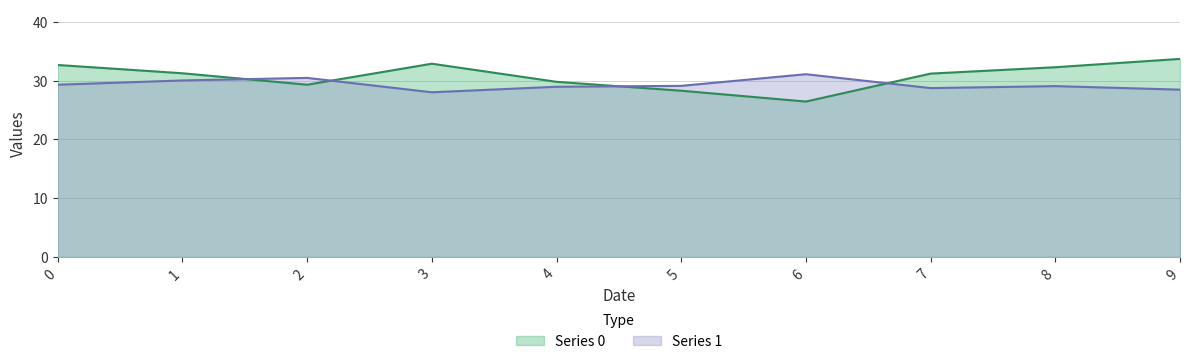

List the series in order of their peak value, highest first.

Series 0, Series 1